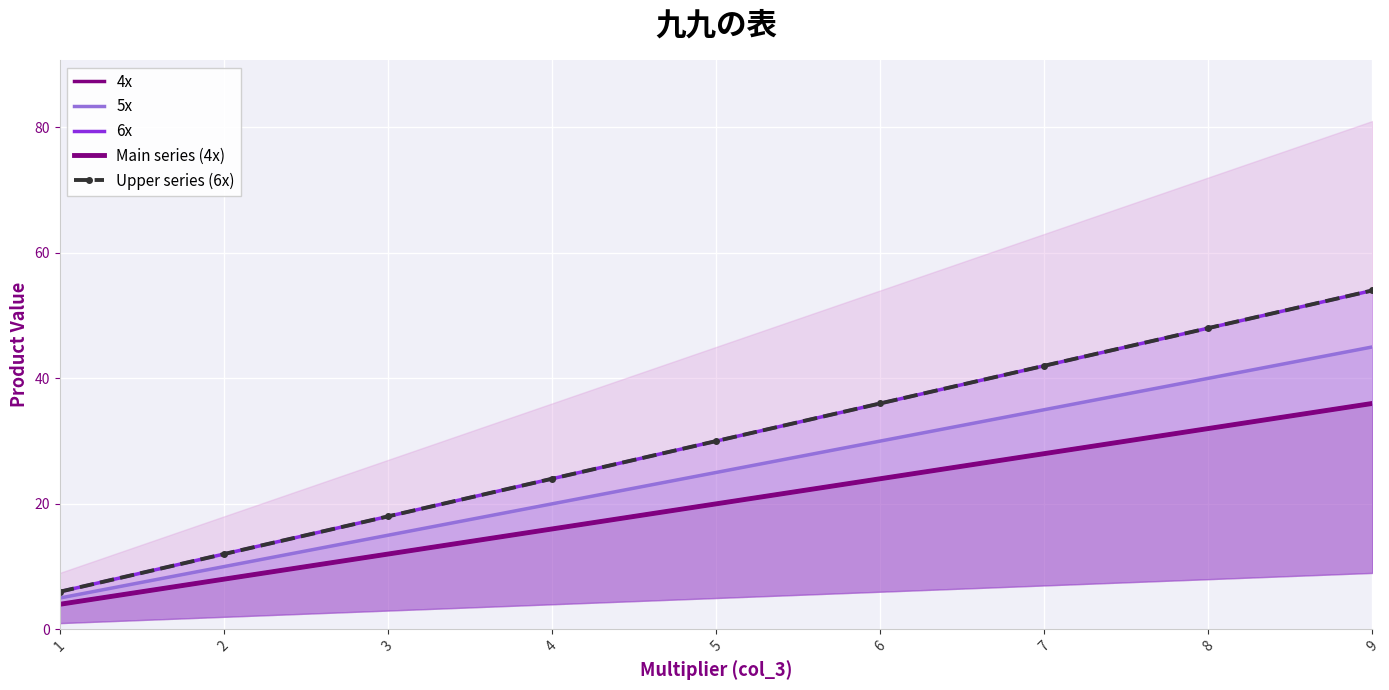

What is the sum of all 5x values?

225